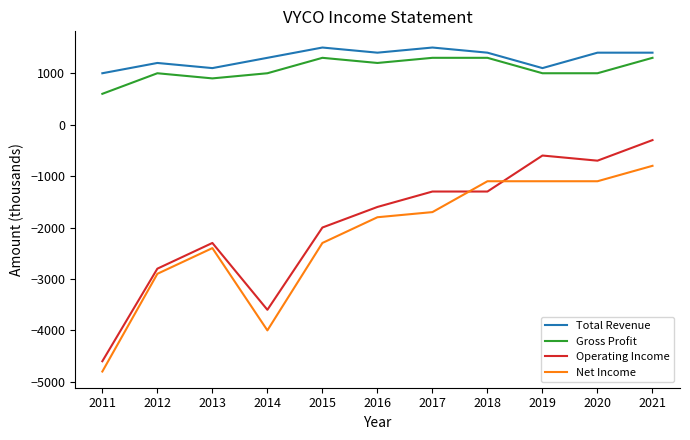

True or false: Gross Profit and Operating Income cross at least once.

False